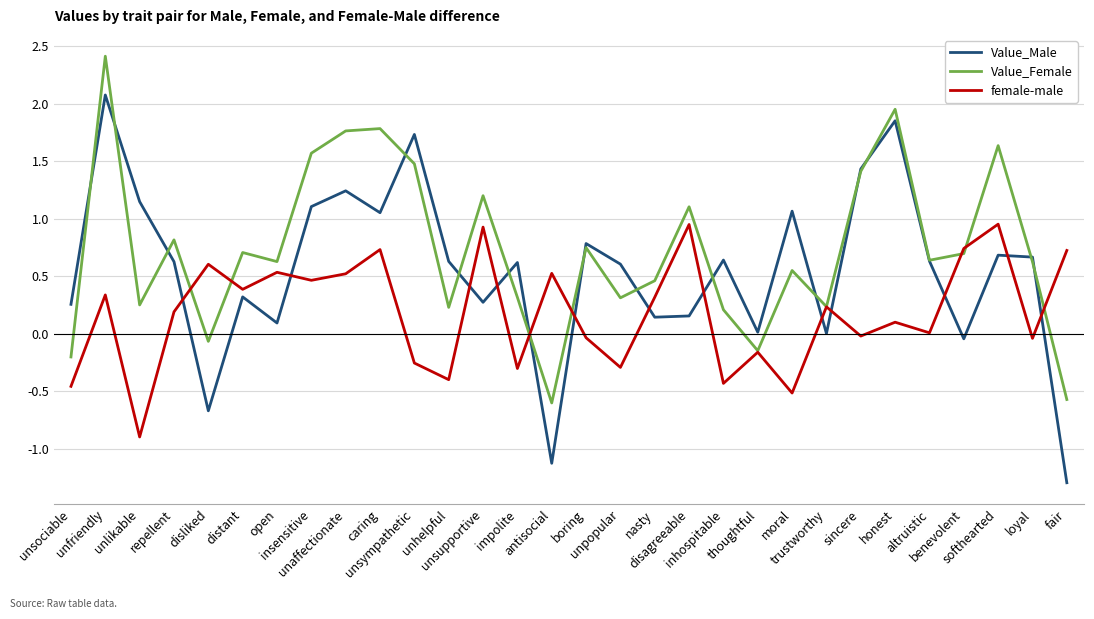

At which category does Value_Male reach its first local valley?

disliked